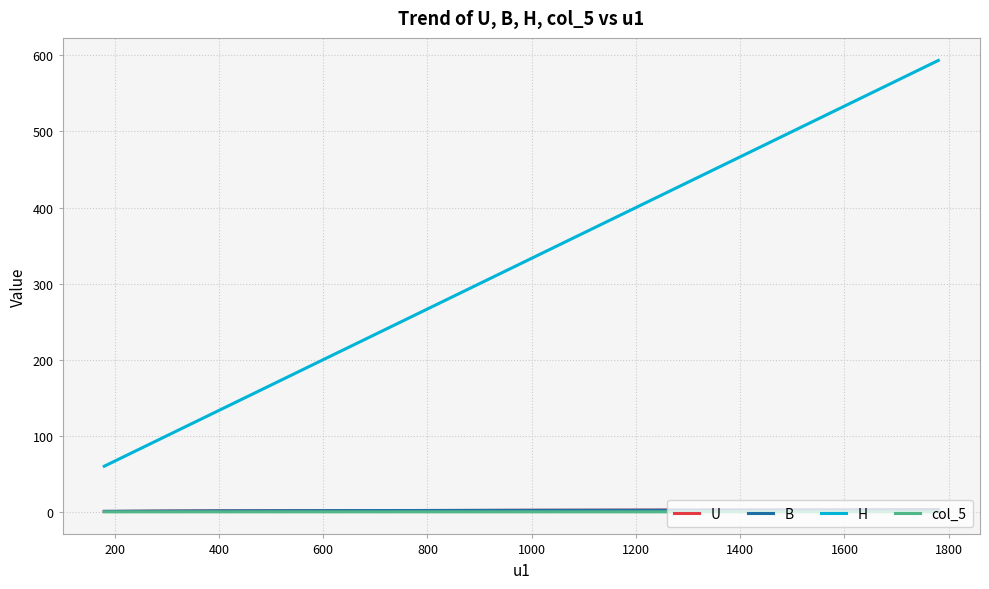

Which series has the largest total across all categories?

H